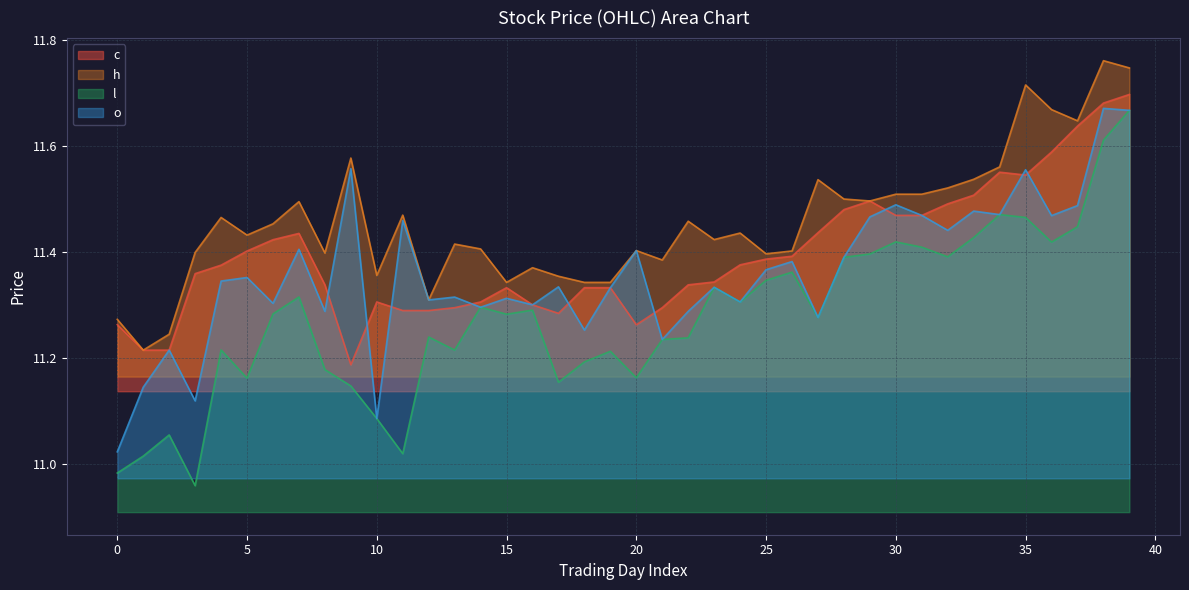

At which category does h reach its first local peak?

4